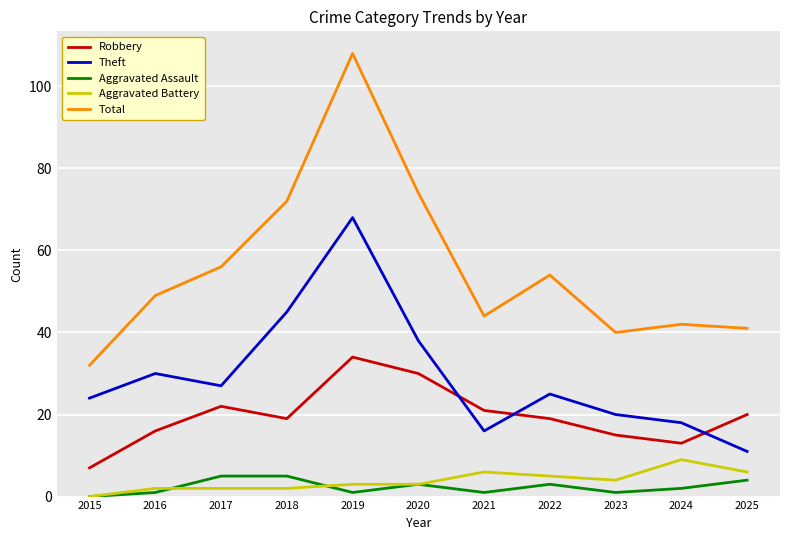

Rank the categories by Theft value from highest to lowest.

2019, 2018, 2020, 2016, 2017, 2022, 2015, 2023, 2024, 2021, 2025